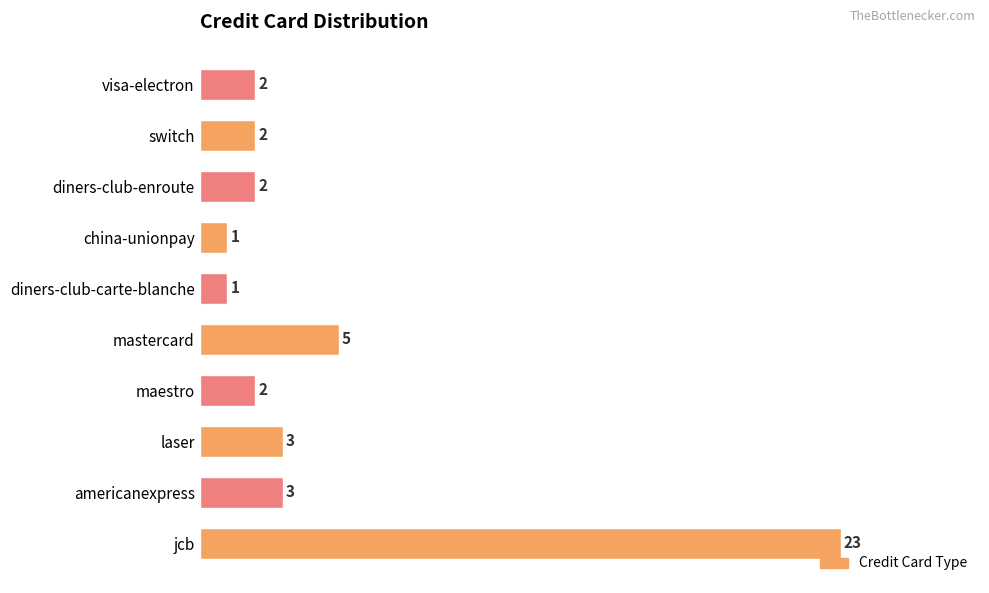

What is the sum of all values?

44